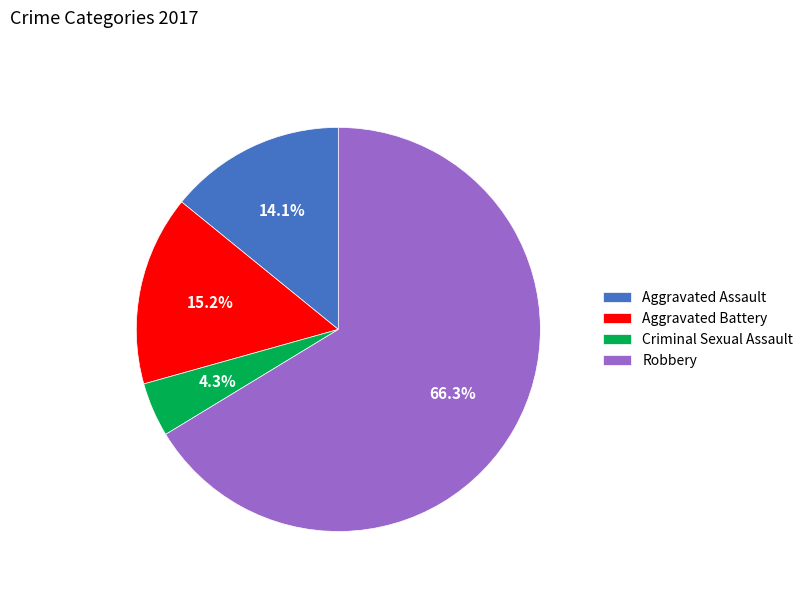

To the nearest percent, what is the average slice percentage?

25%